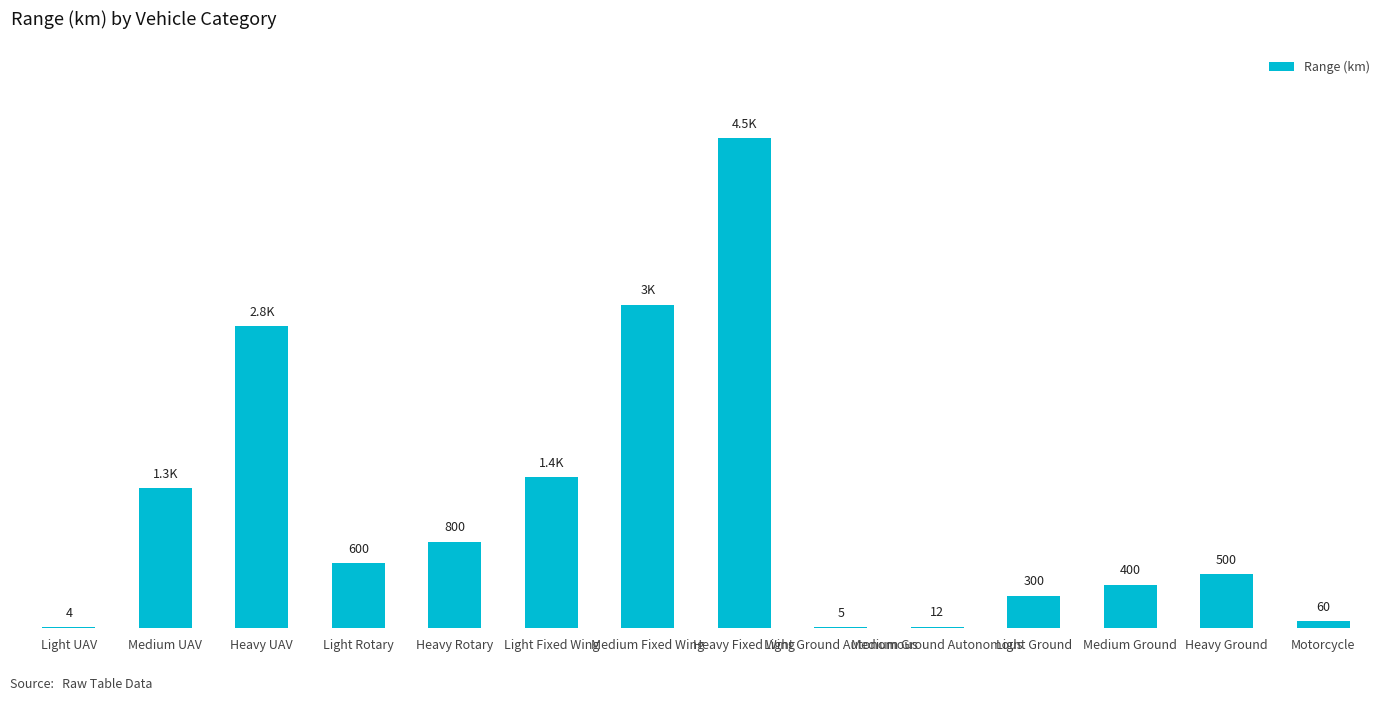

At which label is the value closest to 2277?

Heavy UAV